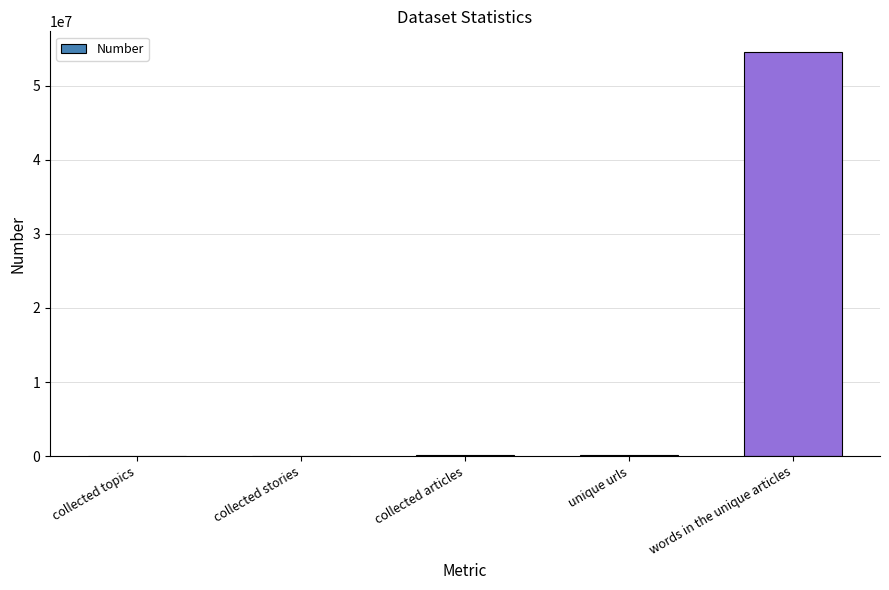

At which label is the value closest to 27316199?

collected articles